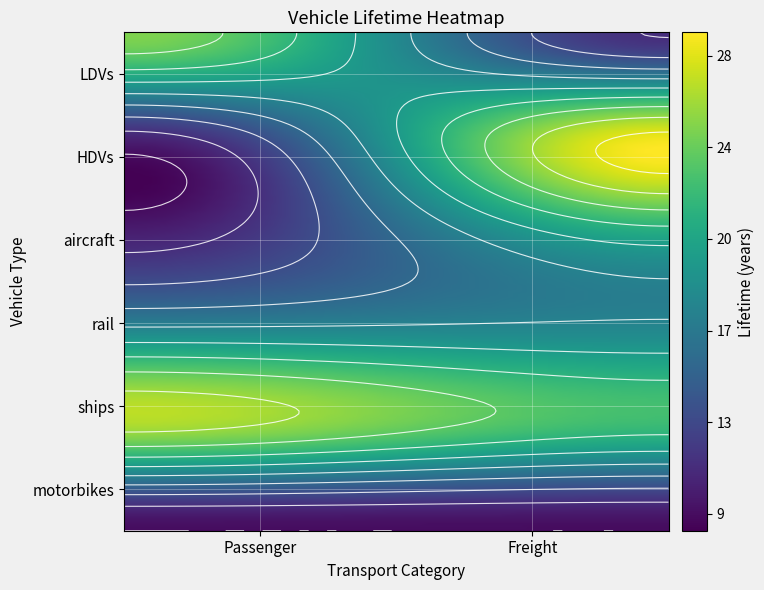

Which series has the largest total across all categories?

ships